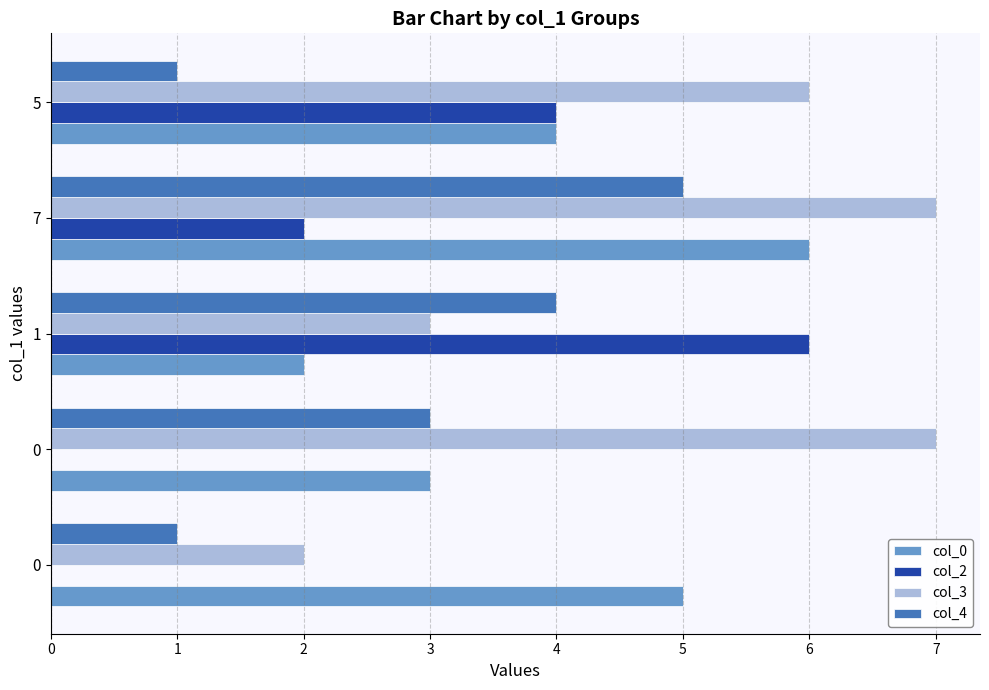

What are all the series names shown in the legend?

col_0, col_2, col_3, col_4